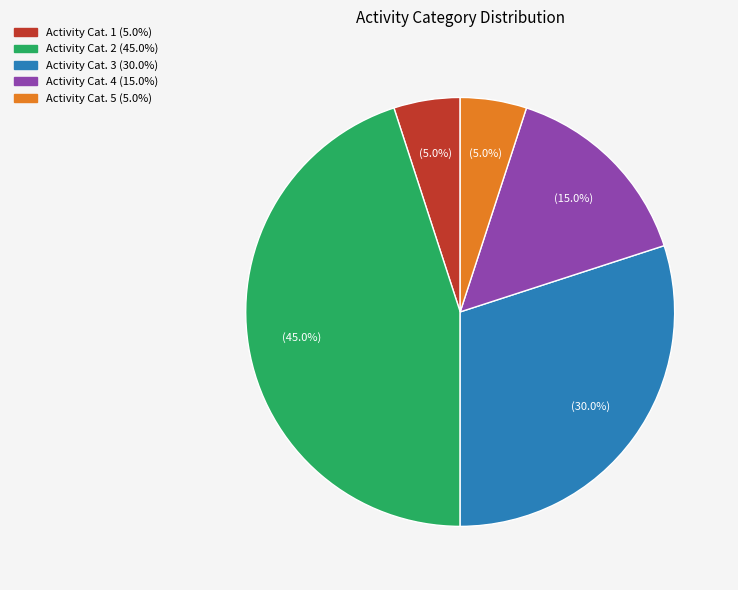

Does any single category account for the majority?

No